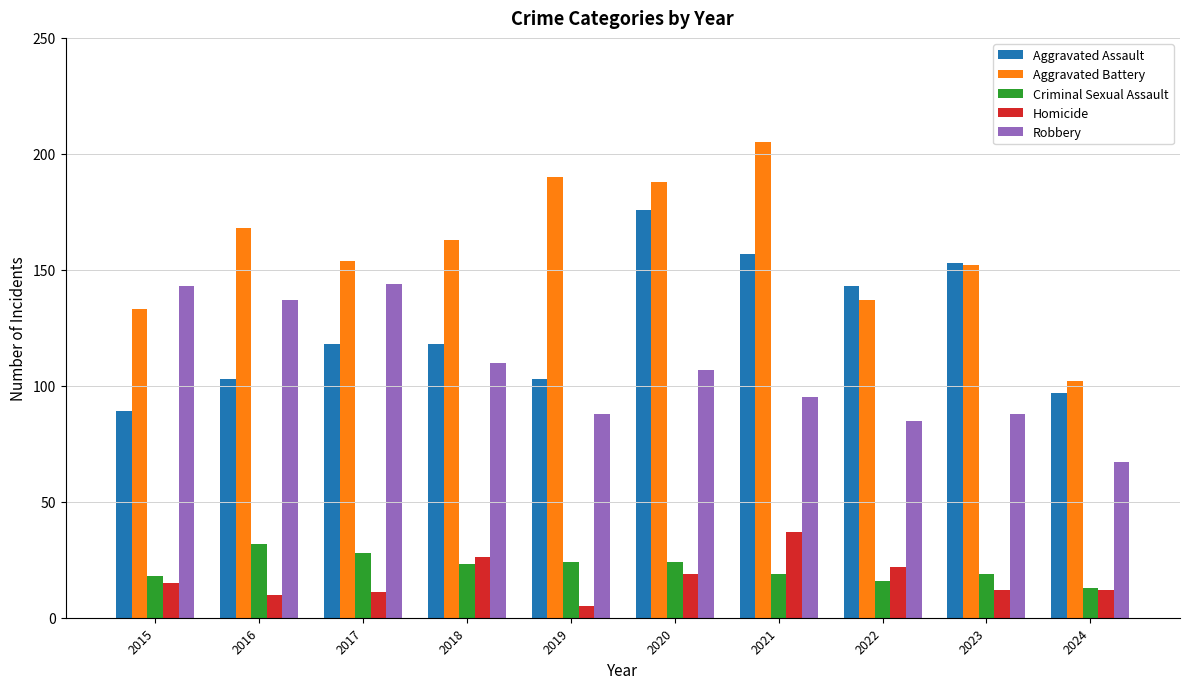

How many data points in Criminal Sexual Assault are less than 23?

5